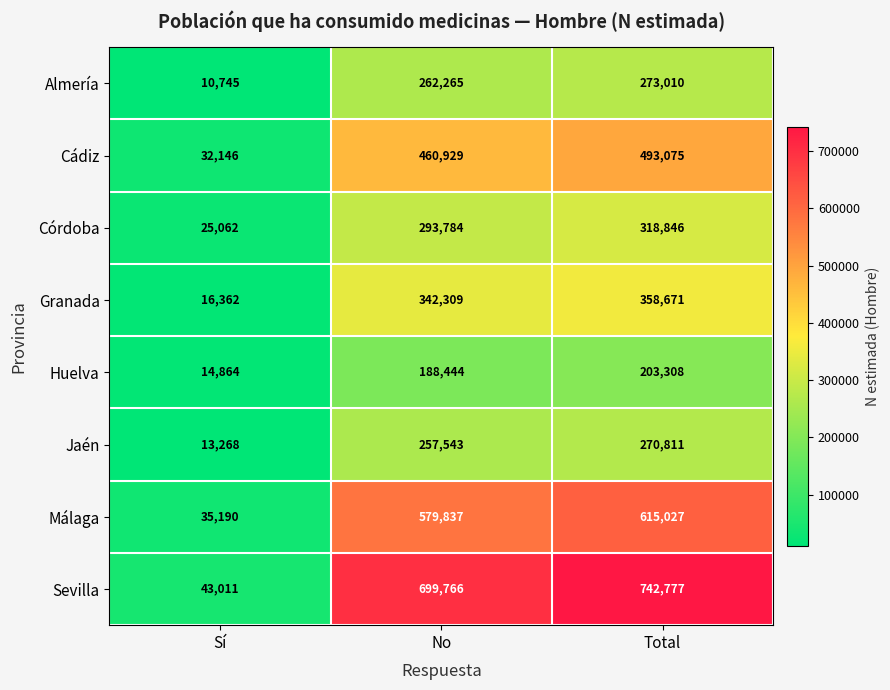

At which category is the sum across all series the highest?

Total